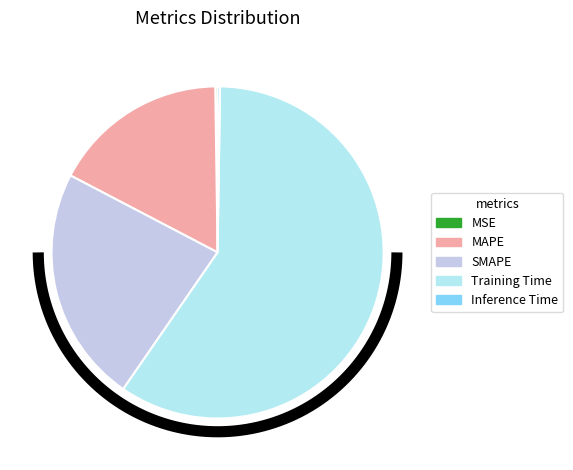

How many slices are in this pie chart?

5